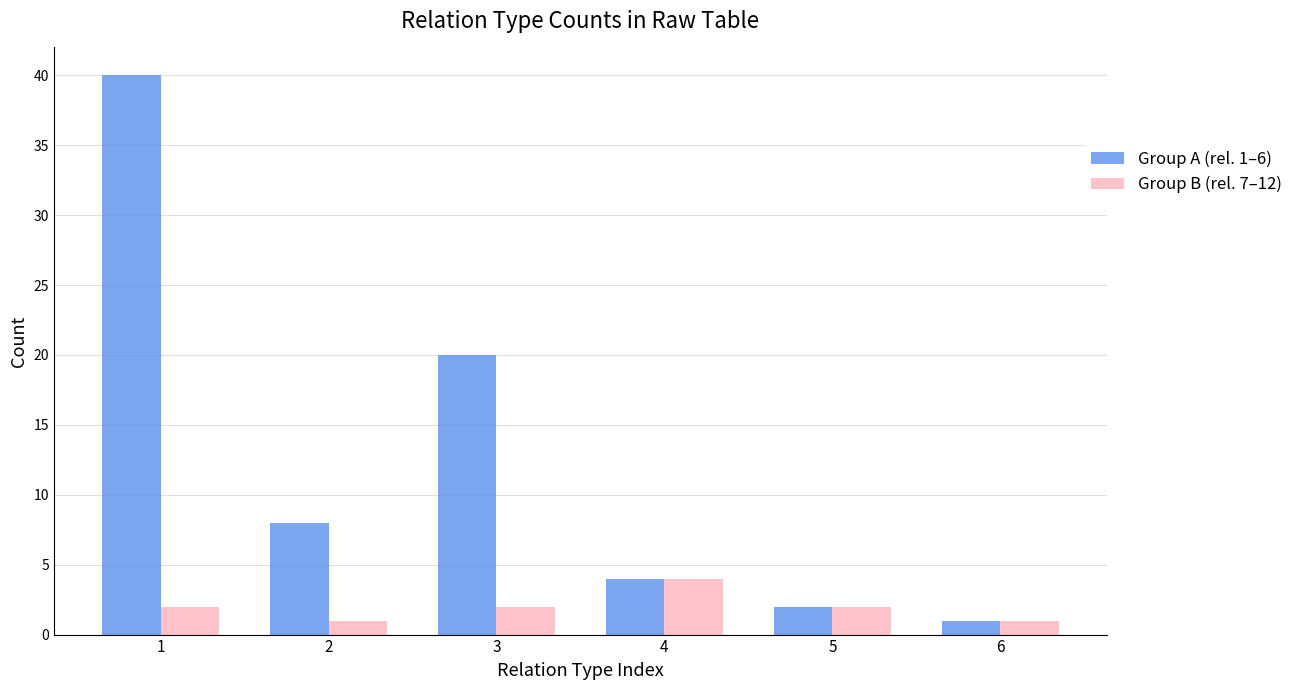

Is it true that Group A (rel. 1–6) equals 20 at 3?

True